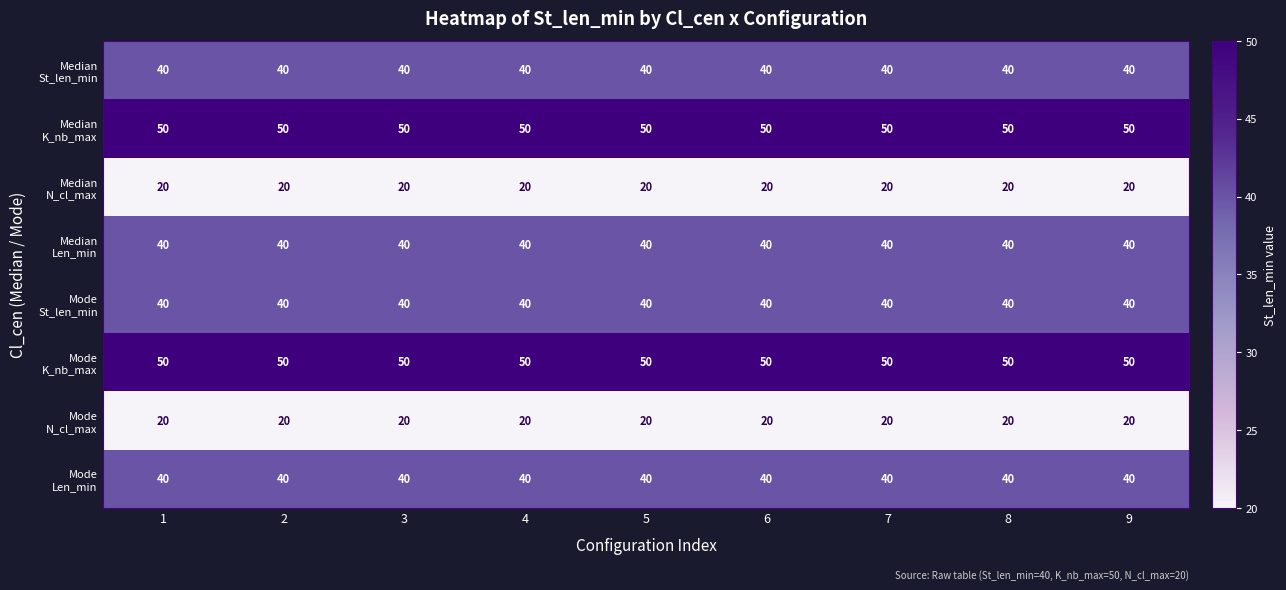

What is the total value across all series at 1?

300